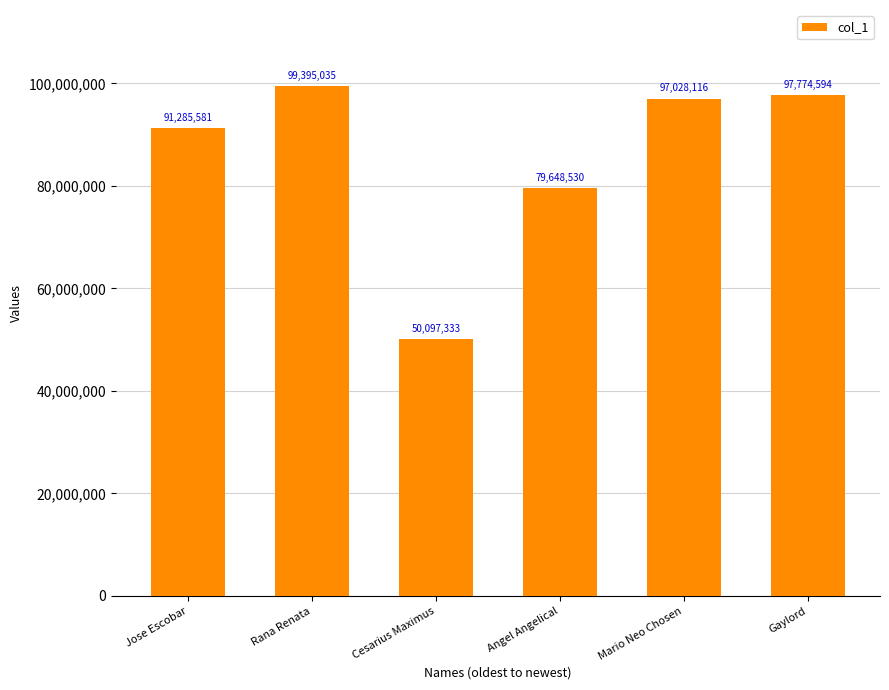

Rank the categories by value from lowest to highest.

Cesarius Maximus, Angel Angelical, Jose Escobar, Mario Neo Chosen, Gaylord, Rana Renata